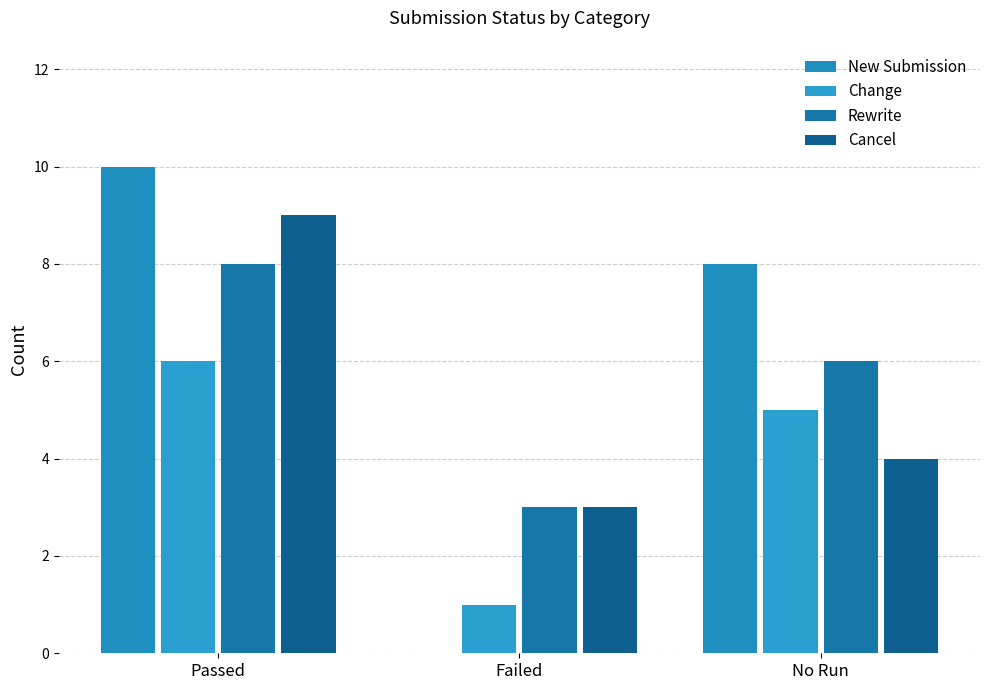

What is the sum of all Change values?

12